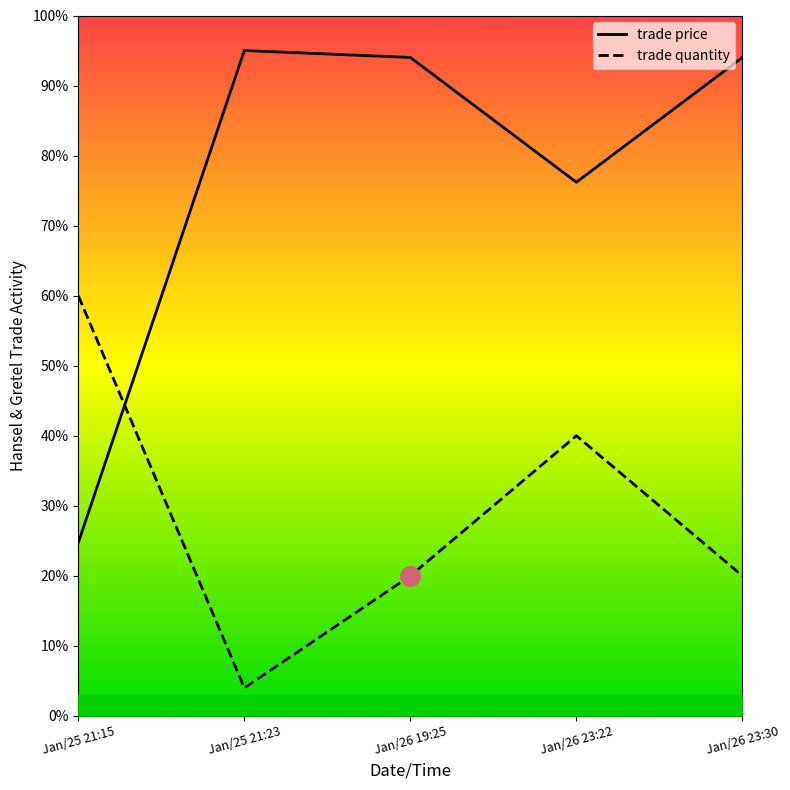

Between which two adjacent categories do trade quantity and trade price first intersect?

Jan/25 21:15 and Jan/25 21:23